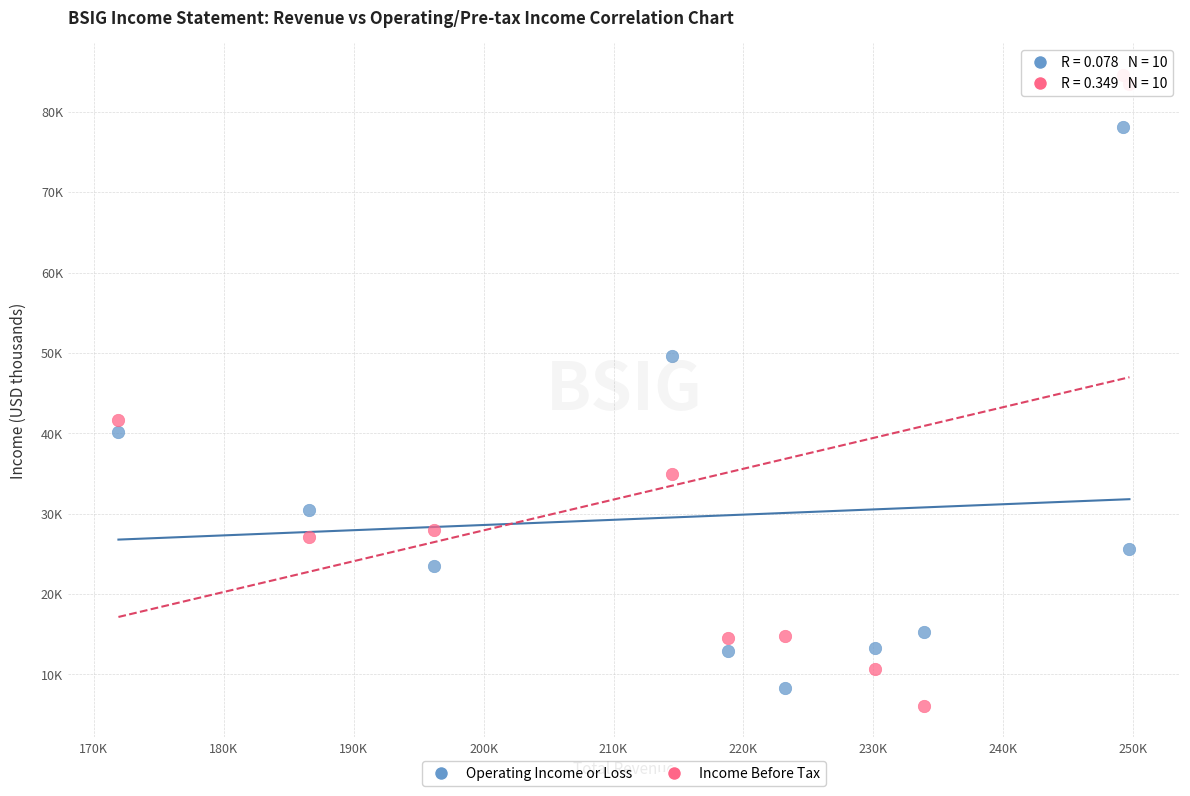

What are all the series names shown in the legend?

Operating Income or Loss, Income Before Tax